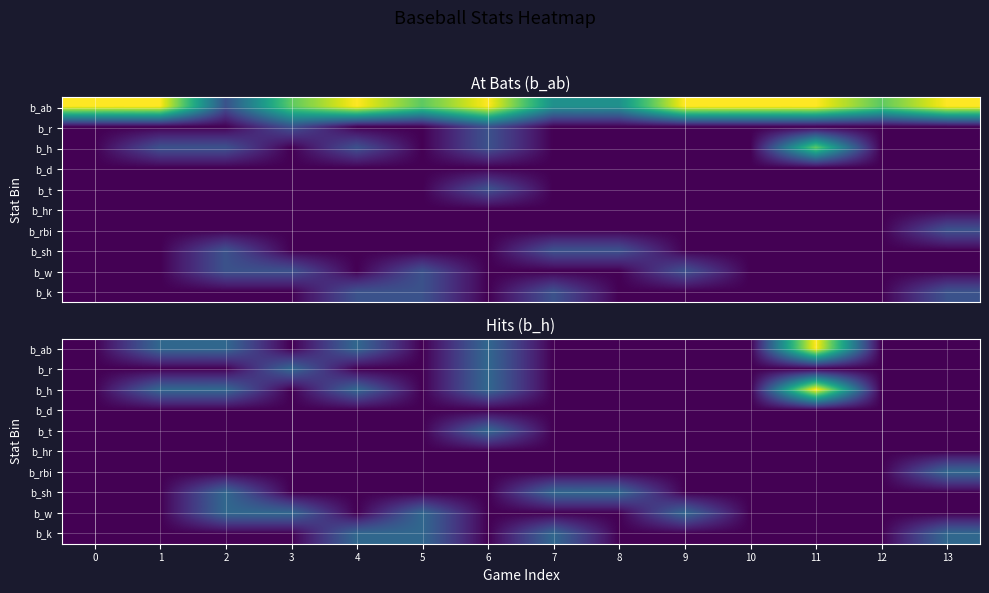

What is the difference between the b_ab values at 2 and 3?

1